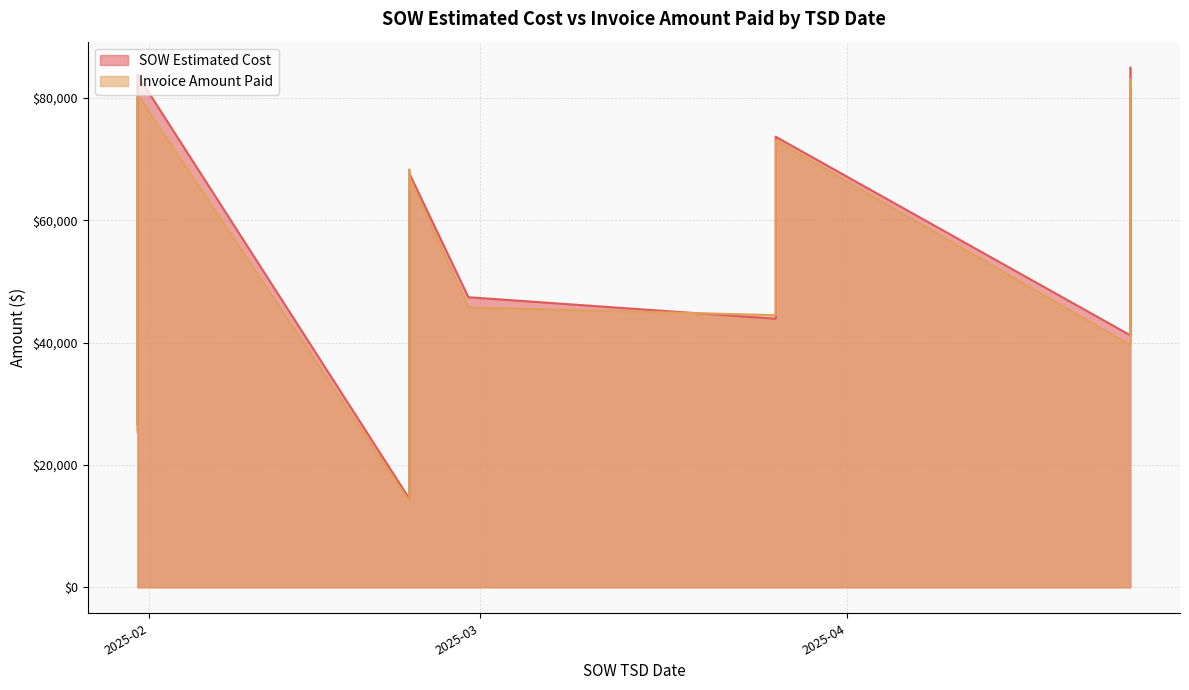

What is the total value across all series at 2025-02-23?

133270.0